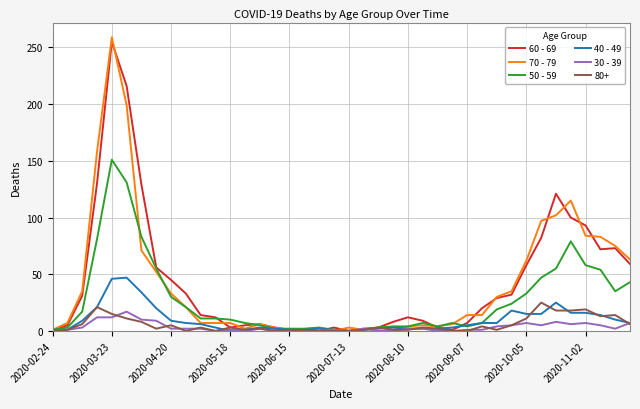

Does the chart display data point markers on the line(s)?

No